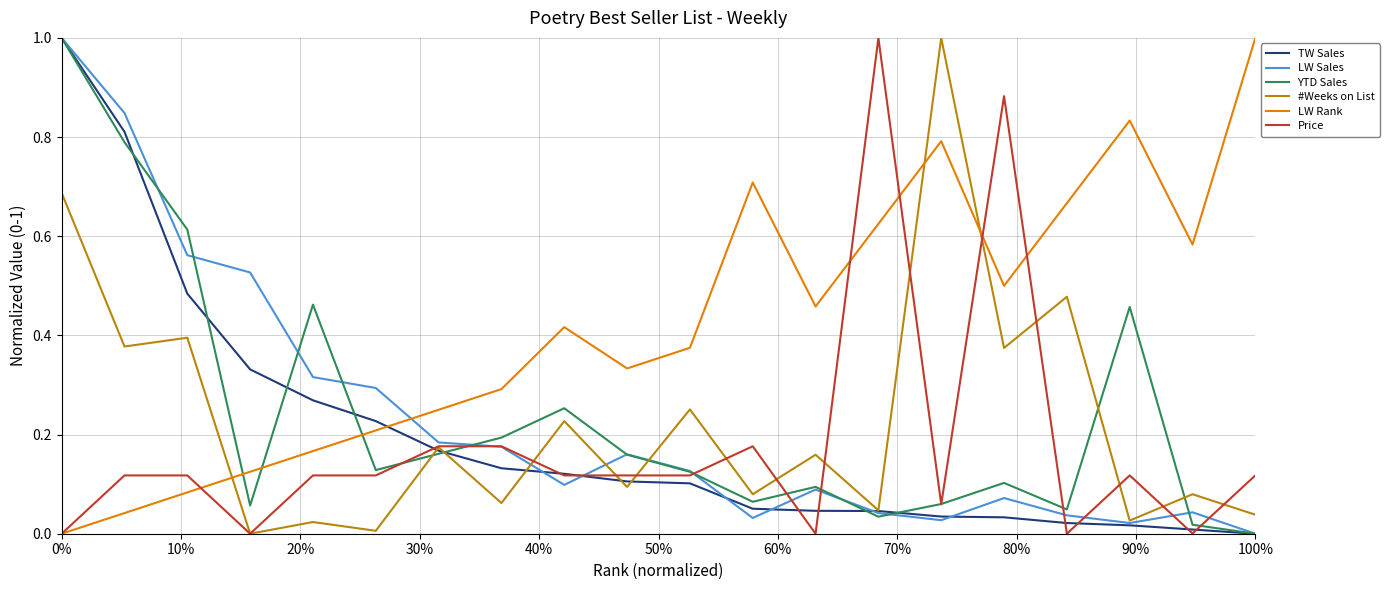

How many times do LW Rank and YTD Sales cross each other?

3